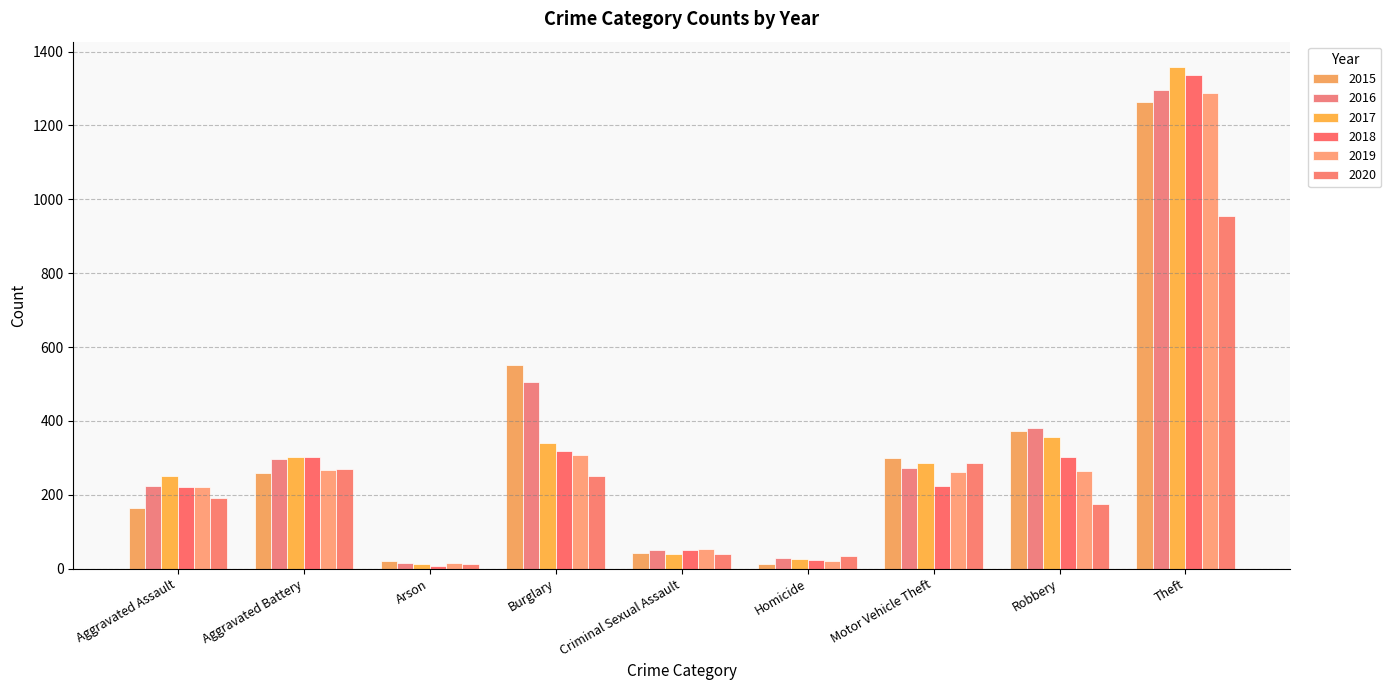

What is the greatest value displayed?

1359